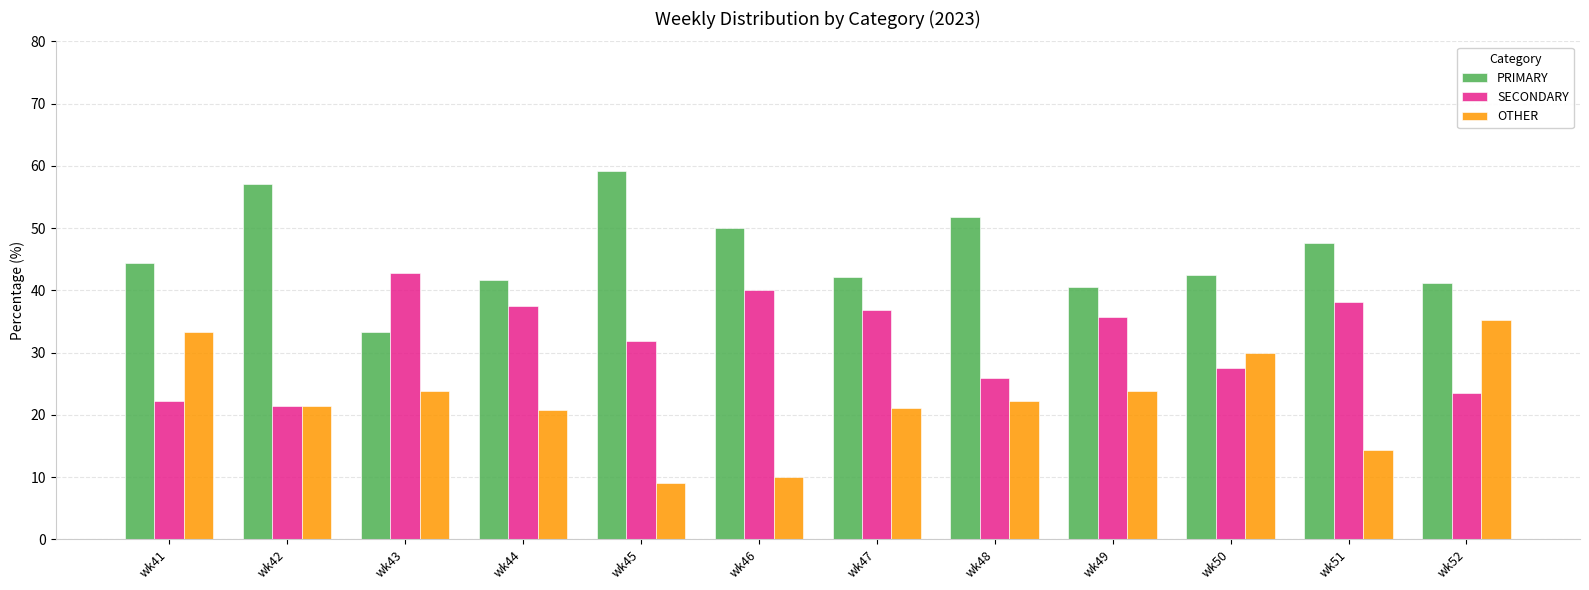

What is the spread (max minus min) of values at wk51?

33.3